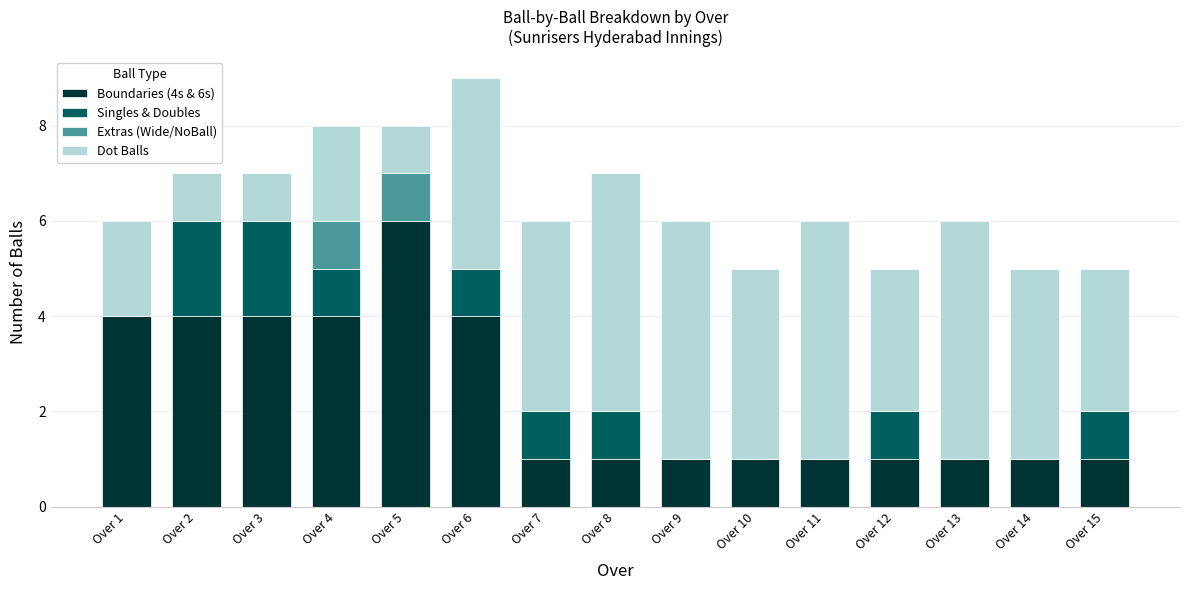

True or false: Boundaries (4s & 6s) has a value of 2 at Over 12.

False